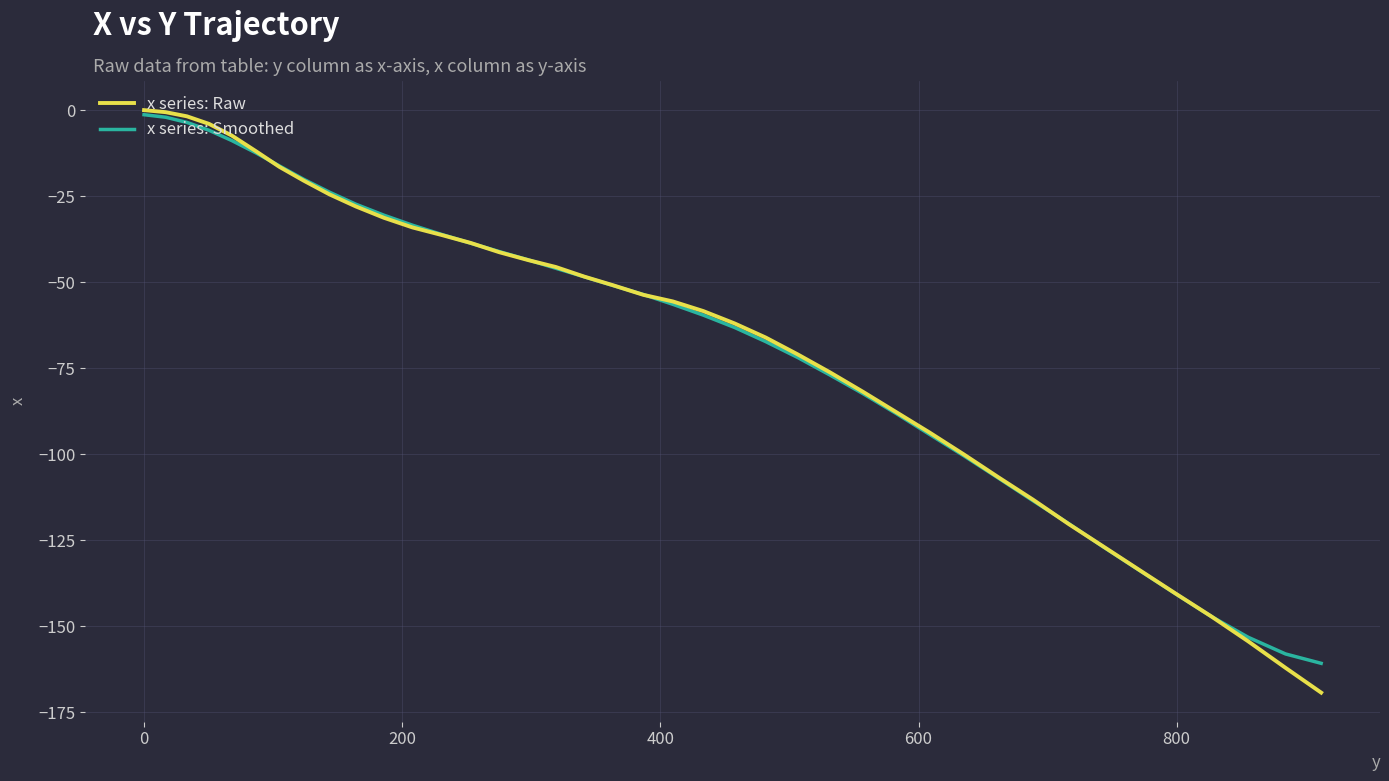

What is the smallest value displayed?

-169.3